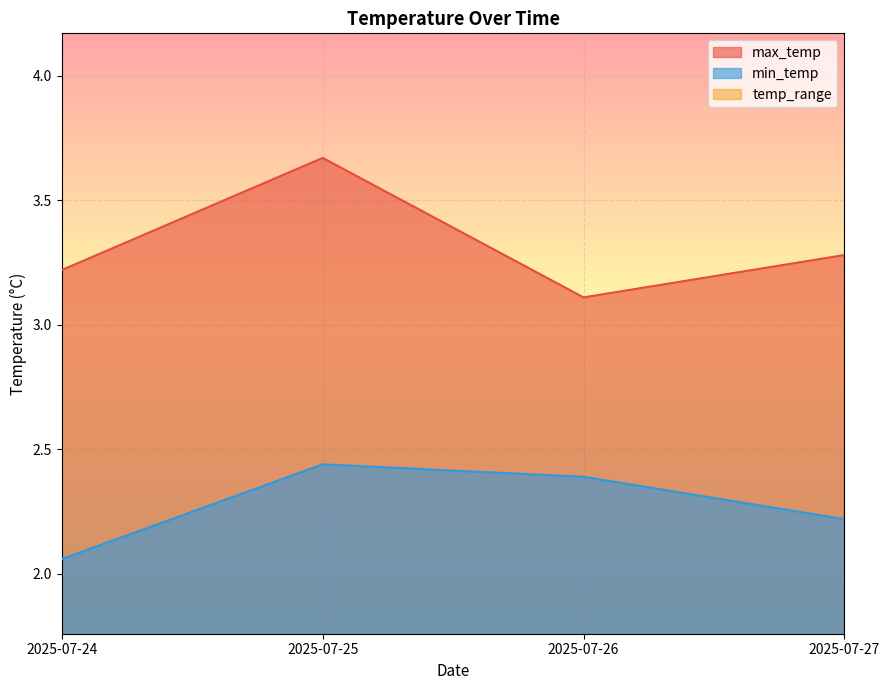

What is the difference between the highest and lowest values at 2025-07-25?

2.4